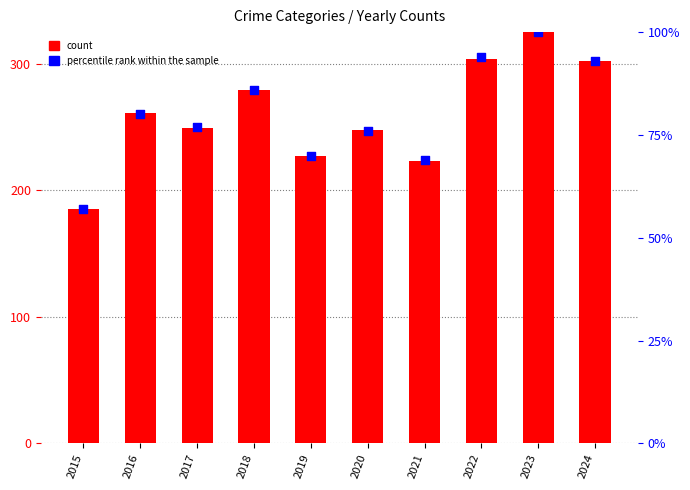

What are all the series names shown in the legend?

count, percentile rank within the sample